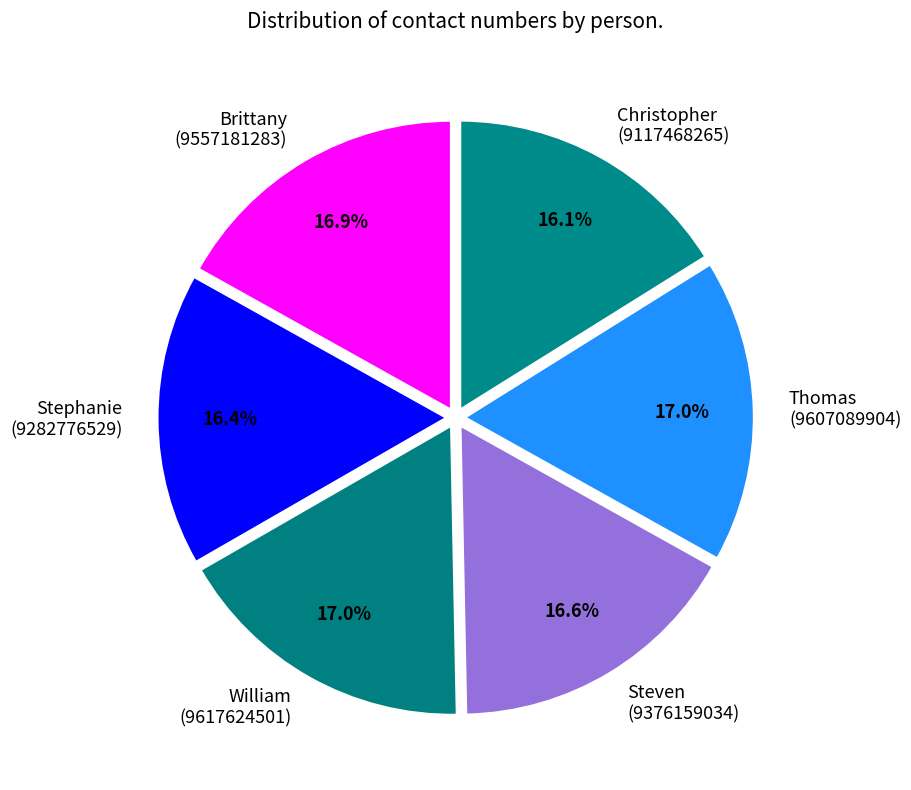

To the nearest percent, what is the difference between the William and Stephanie slice percentages?

1%